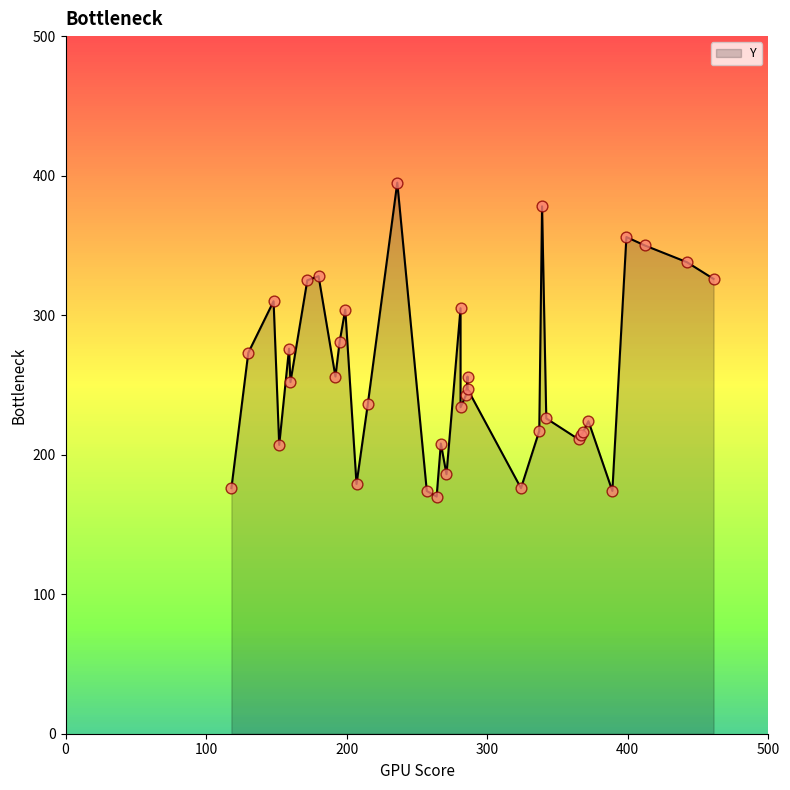

Approximately how many times larger is the value at 6 compared to 23?

0.7